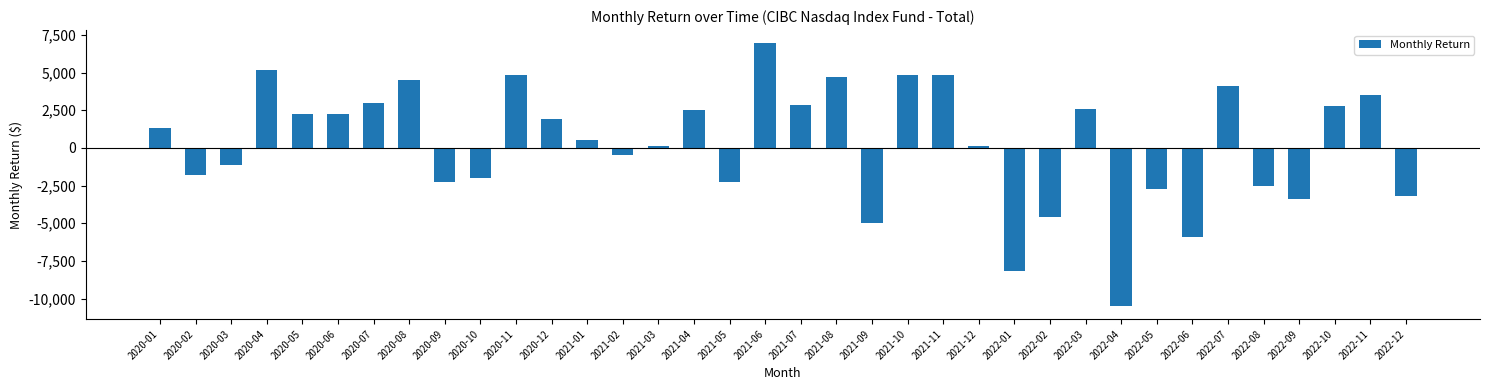

Which label corresponds to the largest value in the chart?

2021-06